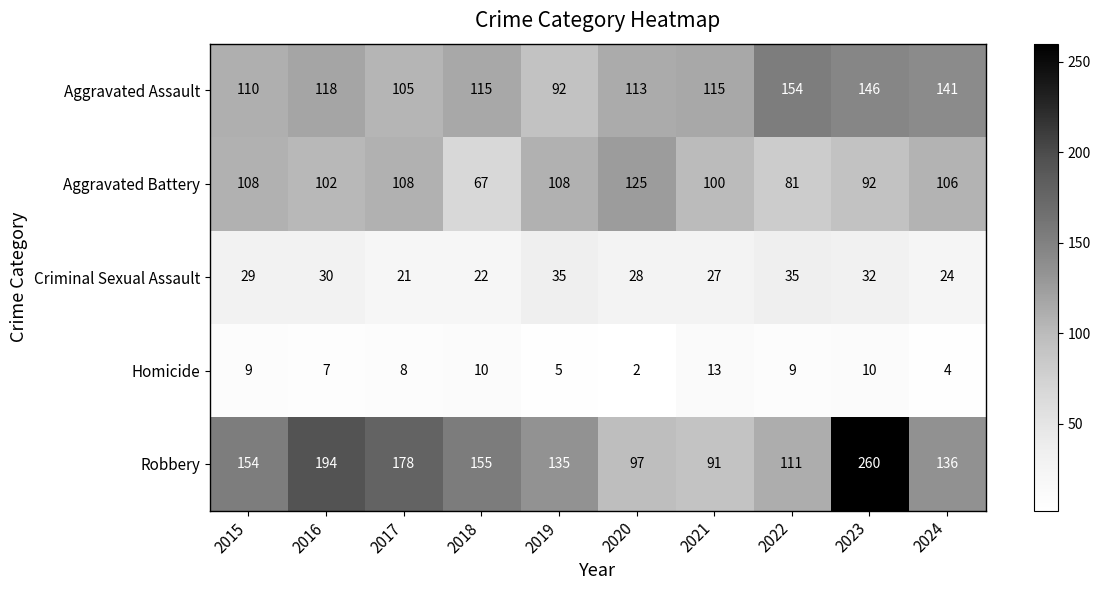

At which label is Homicide closest to 7?

2016